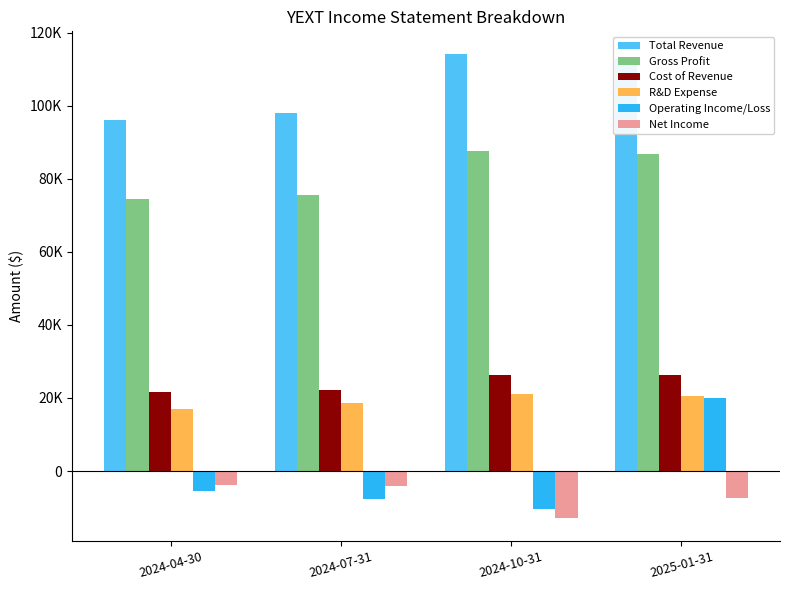

Are the bars grouped side by side (vs. stacked)?

Yes